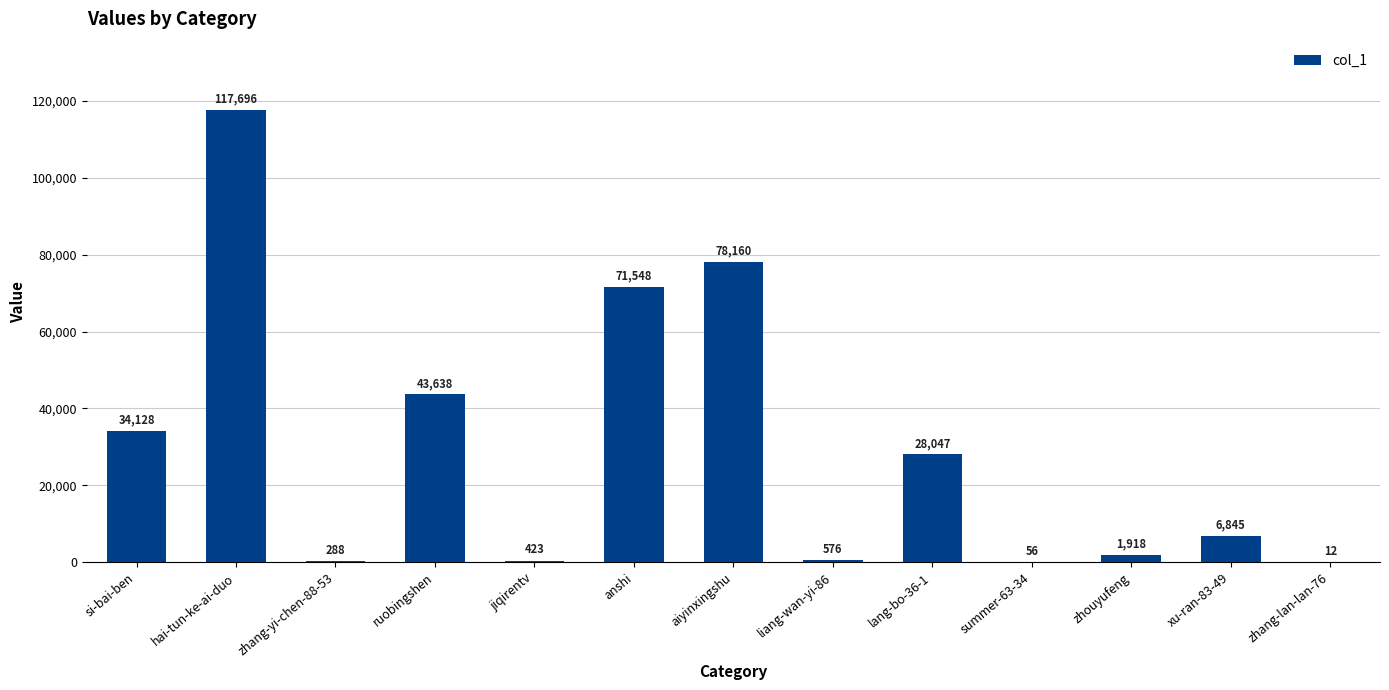

Where does the data first go above 6845?

si-bai-ben